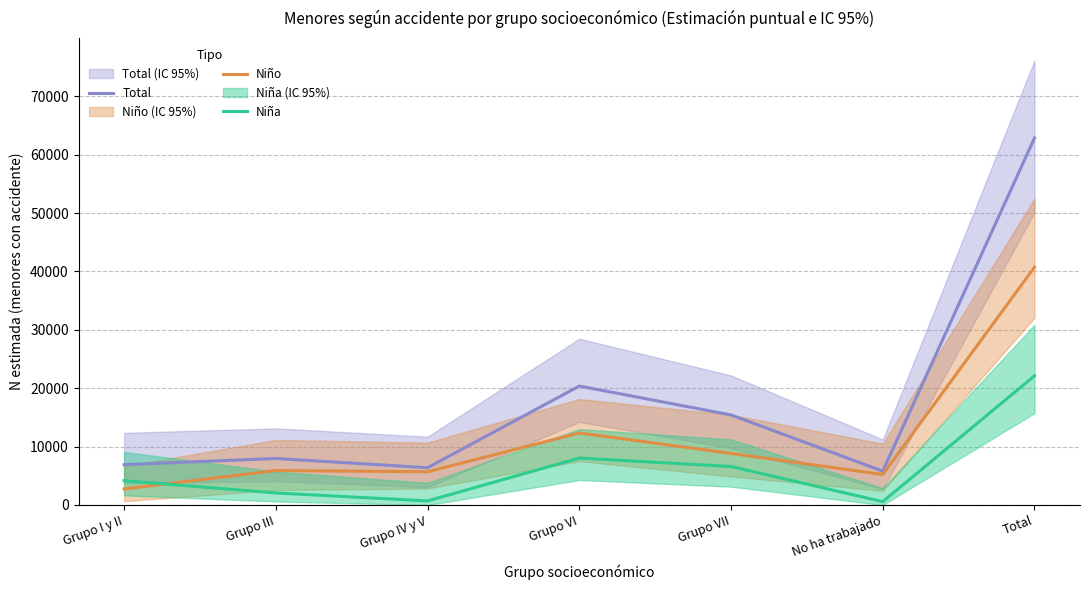

Where is the first local minimum for Total?

Grupo IV y V